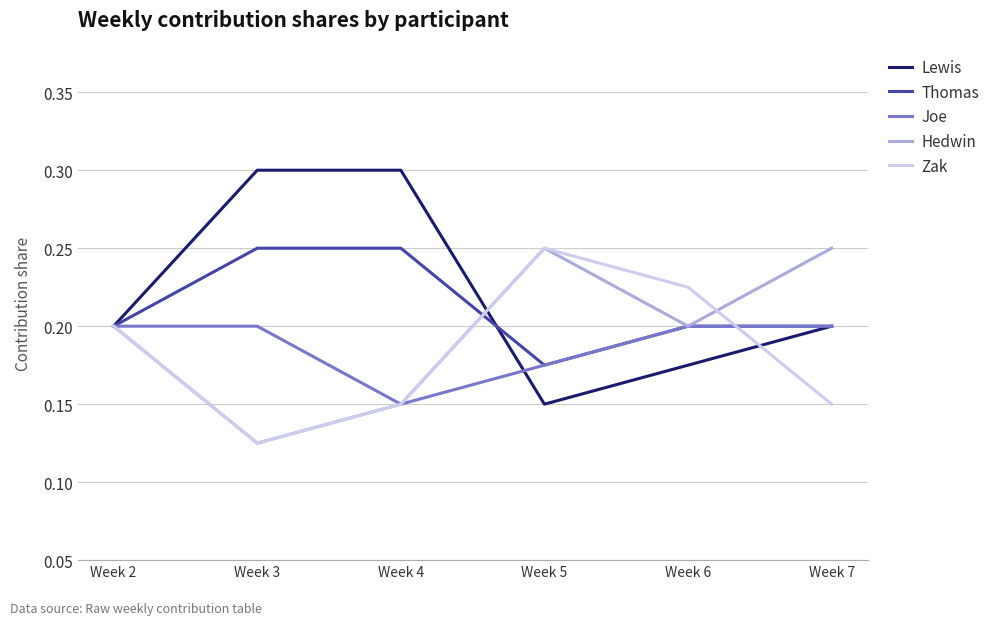

Is it true that Zak equals 0.2 at Week 5?

True